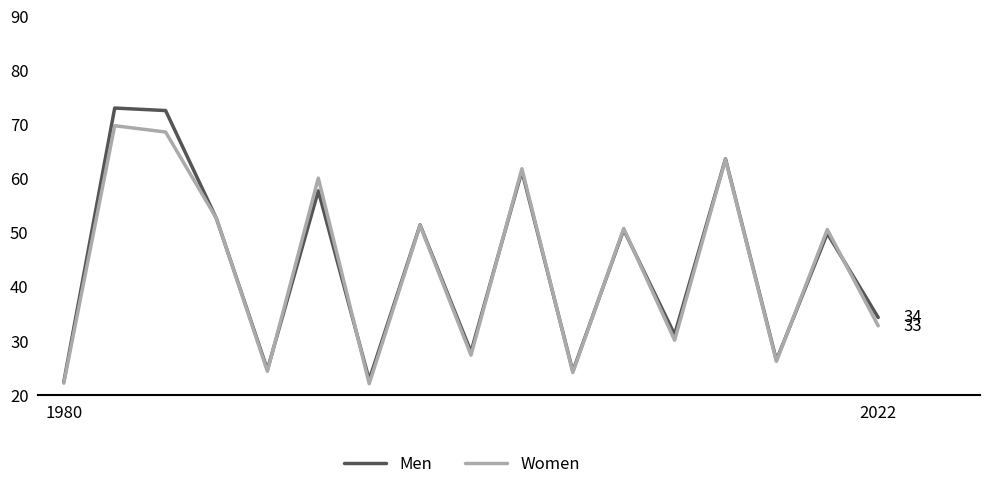

What is the smallest value displayed?

22.1